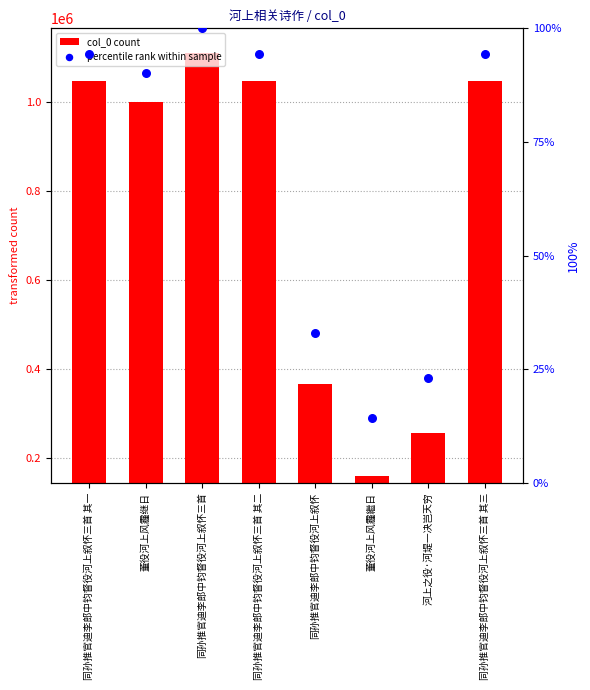

Is the value of col_0 count at 董役河上风霾继日 greater than the value of percentile rank within sample at 同孙推官迪李郎中钧督役河上叙怀?

Yes